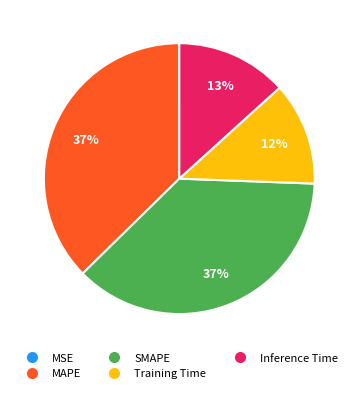

Is Inference Time the majority of the pie?

No